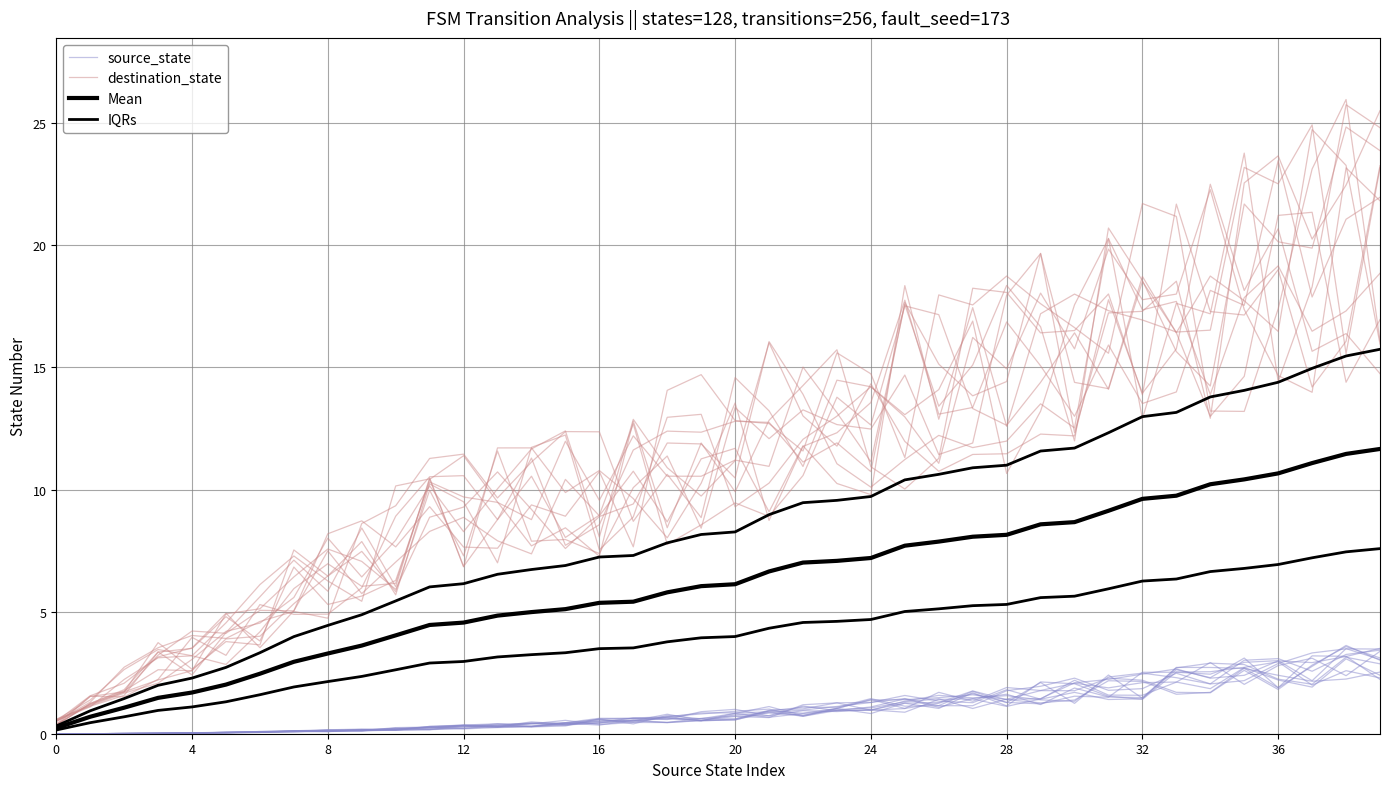

What is the maximum value shown in the chart?

26.0